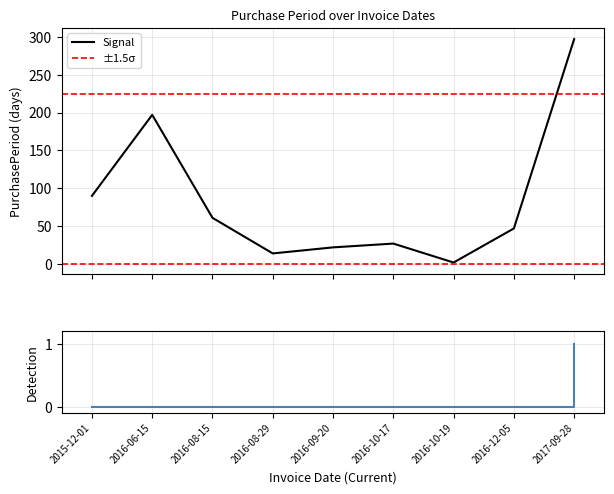

What is the value of the 2nd point from the left?

197